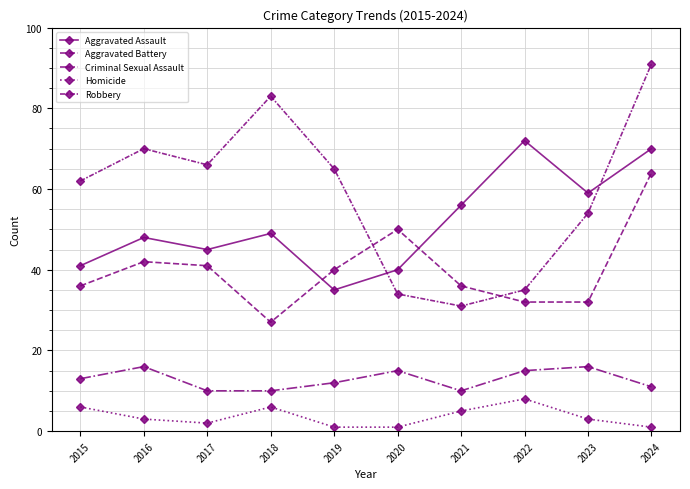

At which category is the sum across all series the highest?

2024